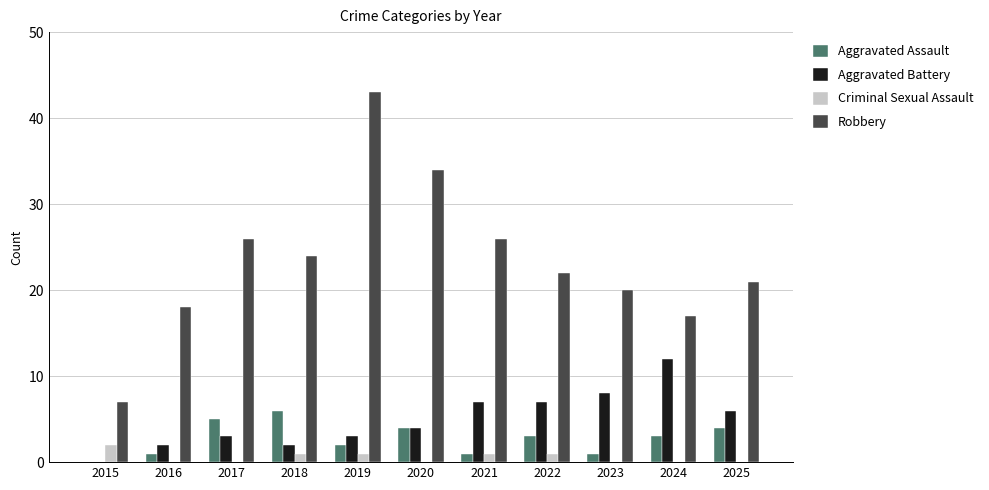

The value of Robbery at 2024 is 10. True or false?

False